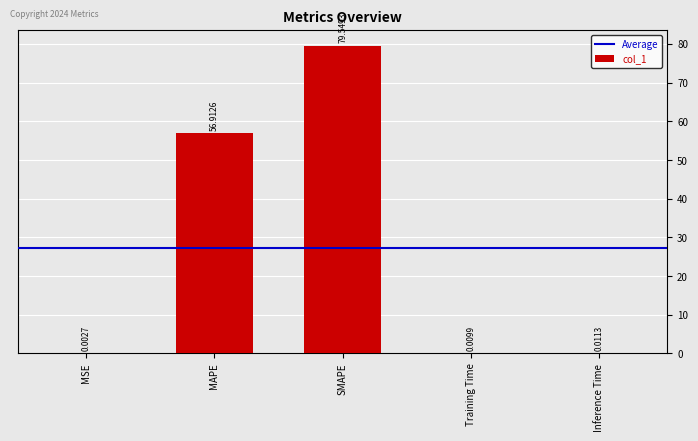

Which category has the highest value across all series?

SMAPE